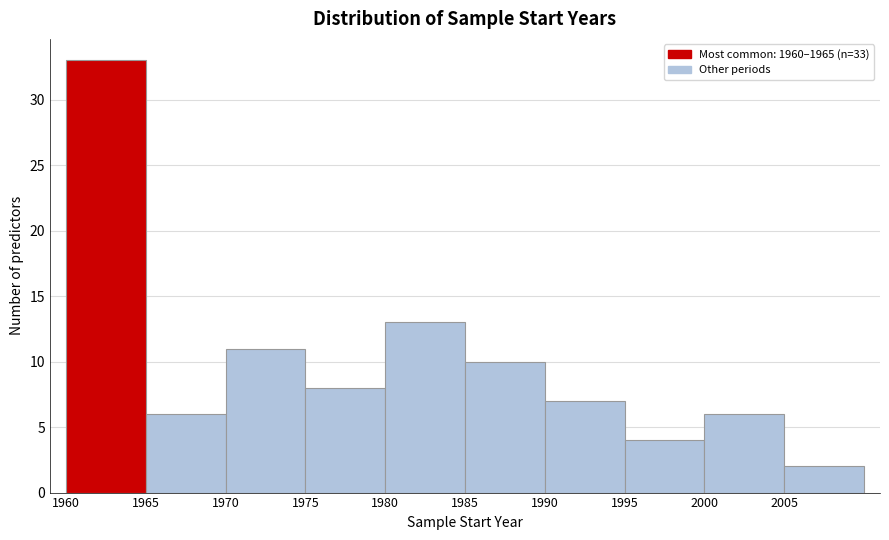

Which range on the x-axis has the tallest bar?

1960 to 1965